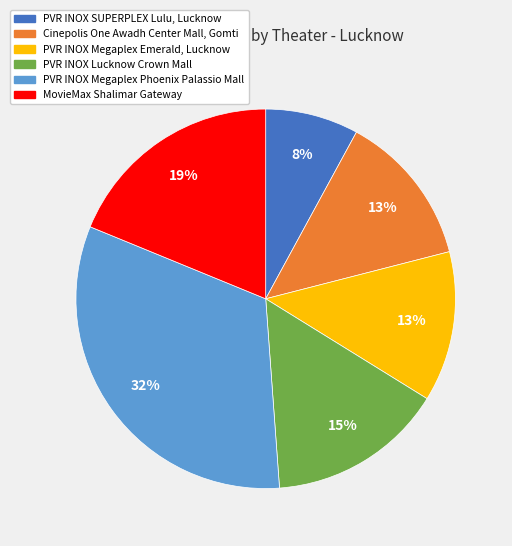

Is it true that MovieMax Shalimar Gateway is 13% of the pie?

False